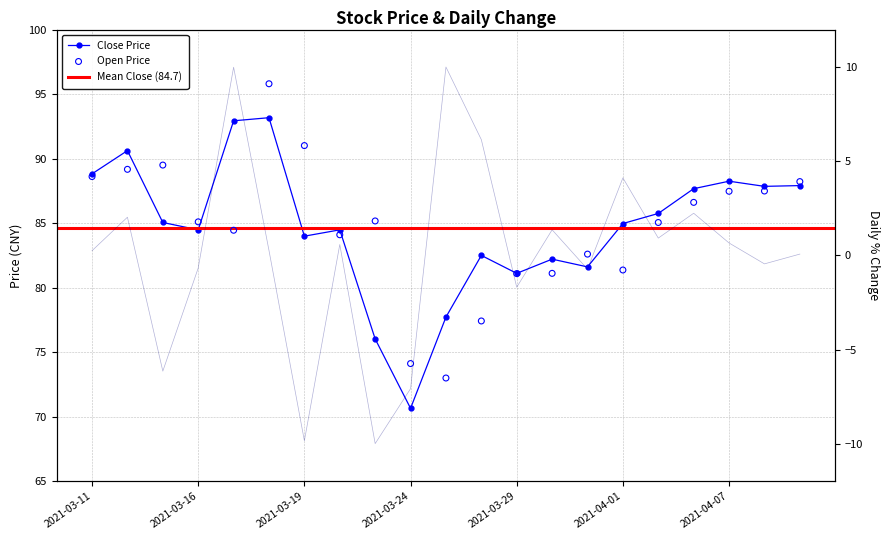

Which series reaches the minimum Y coordinate?

p_change